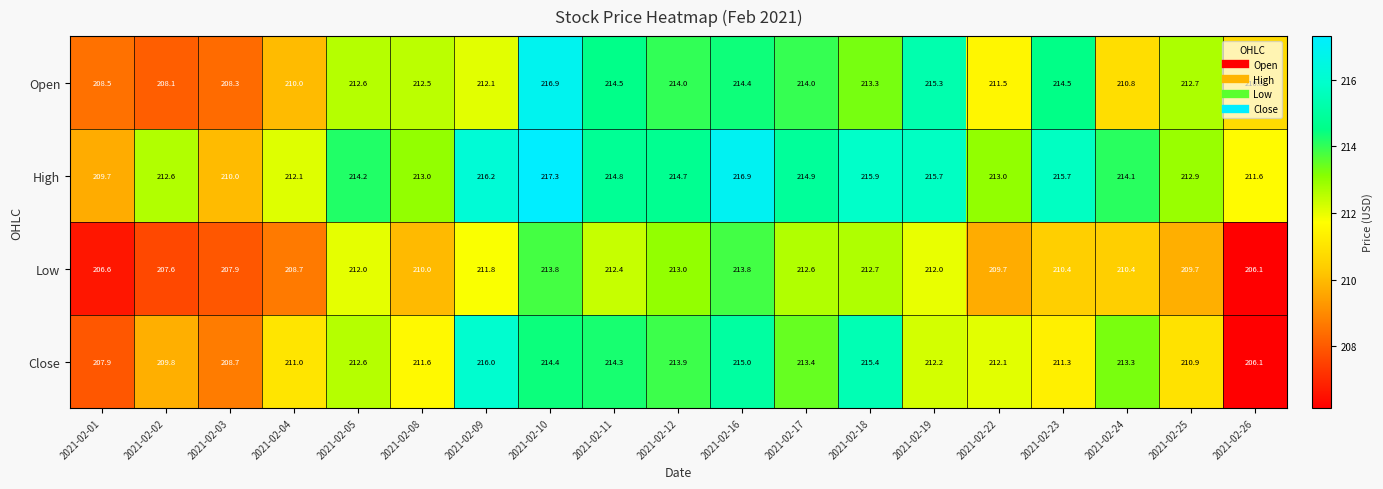

Rank the series at 2021-02-10 from lowest to highest value.

Low, Close, Open, High